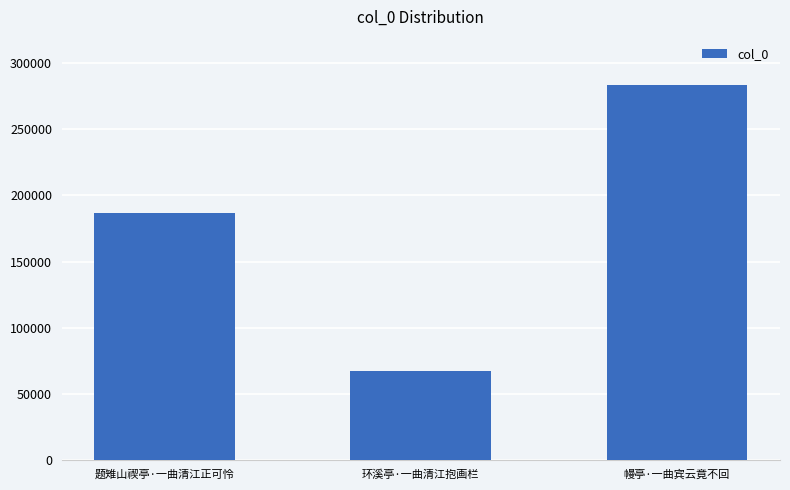

Are the bars grouped side by side (vs. stacked)?

No